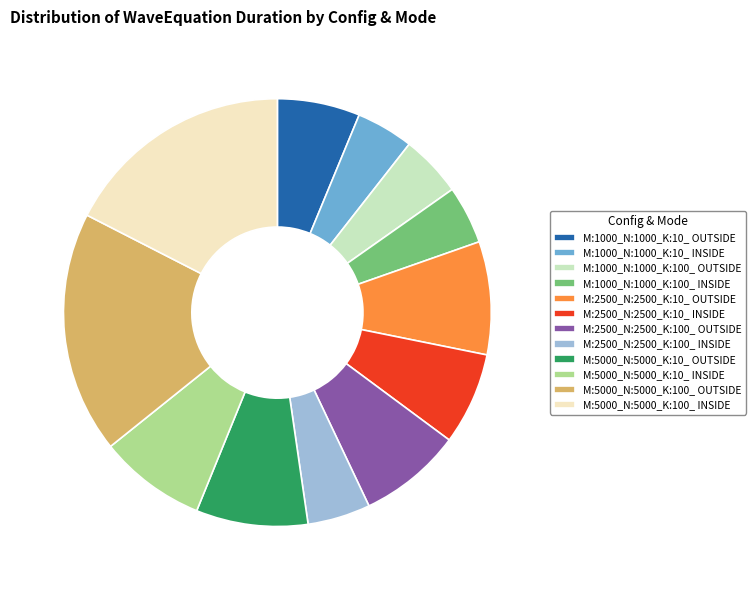

Approximately how many times larger is the value at M:1000_N:1000_K:10_ INSIDE compared to M:1000_N:1000_K:100_ INSIDE?

1.0